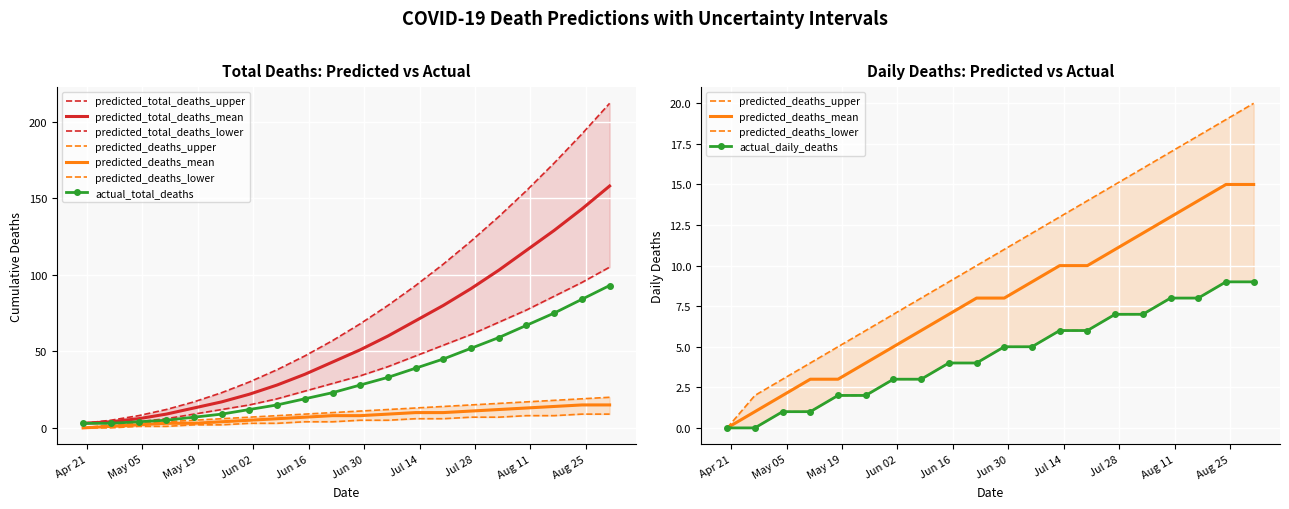

What is the sum of all predicted_total_deaths_lower values?

792